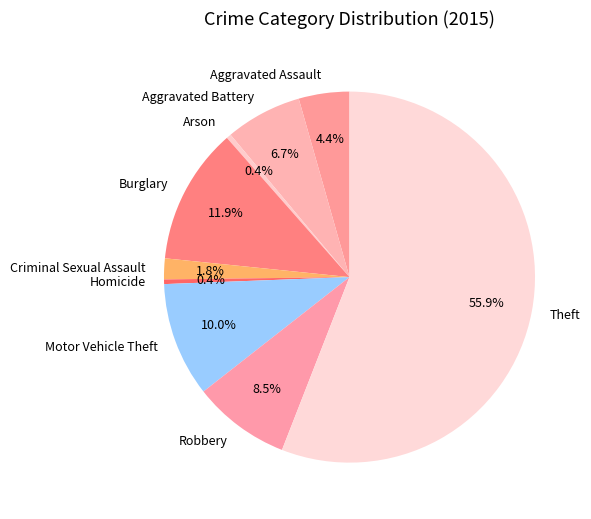

What is the ratio of the value at Arson to the value at Aggravated Battery?

0.1